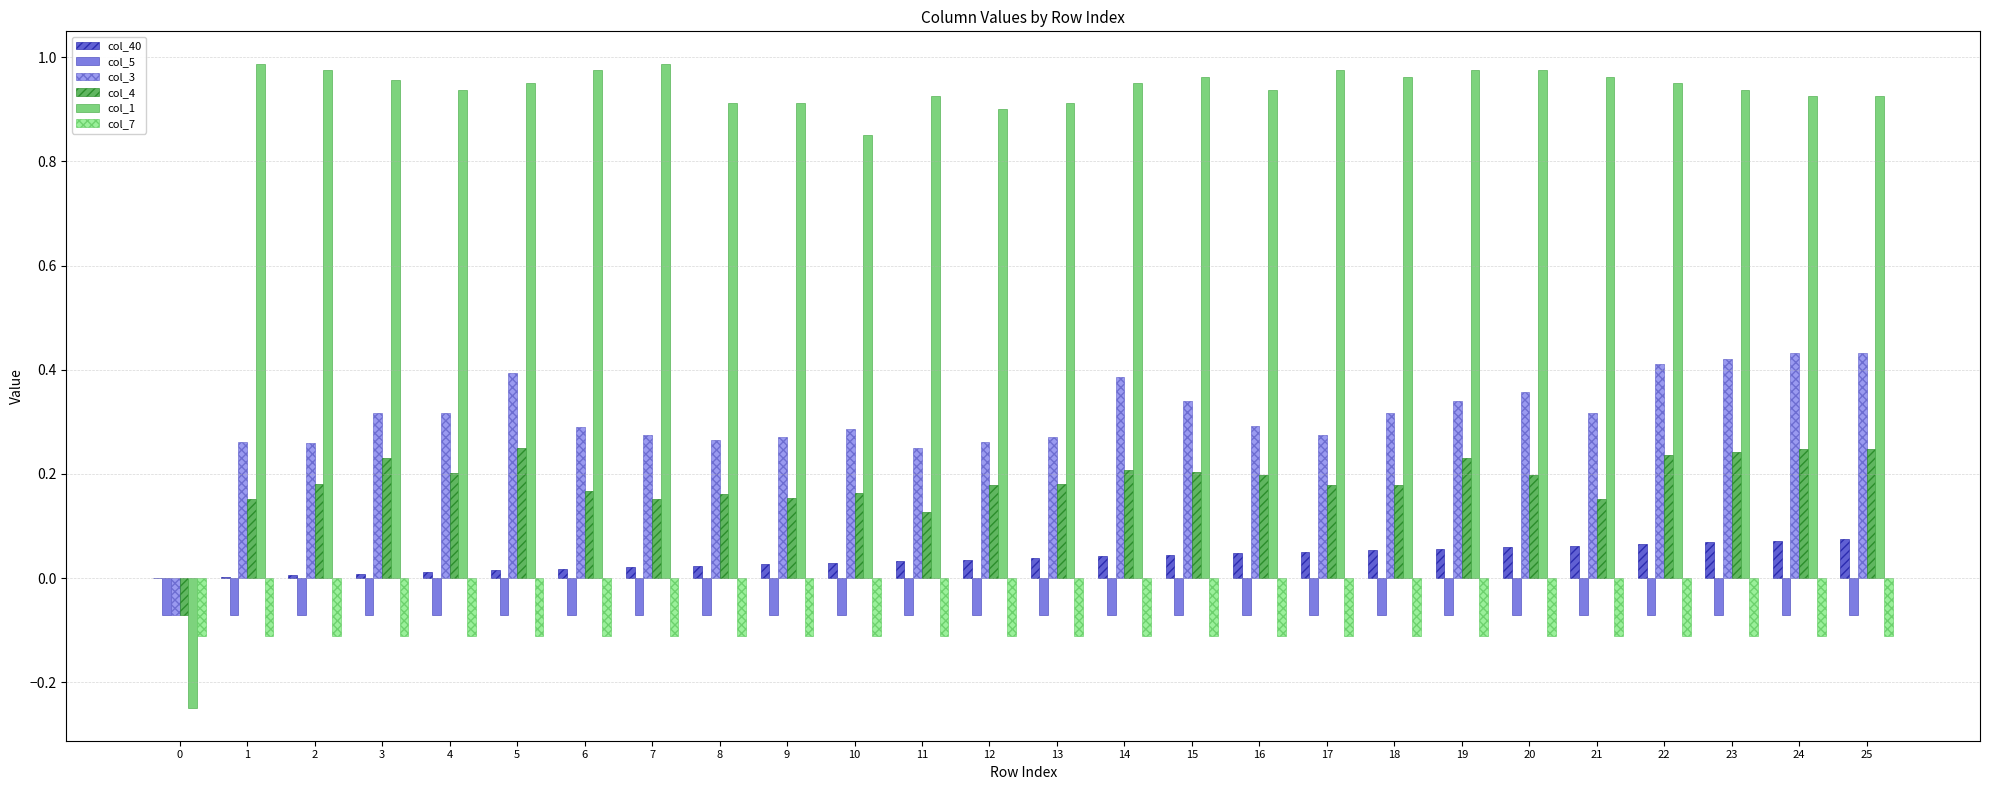

Is it true that col_7 equals -0.0 at 6?

False